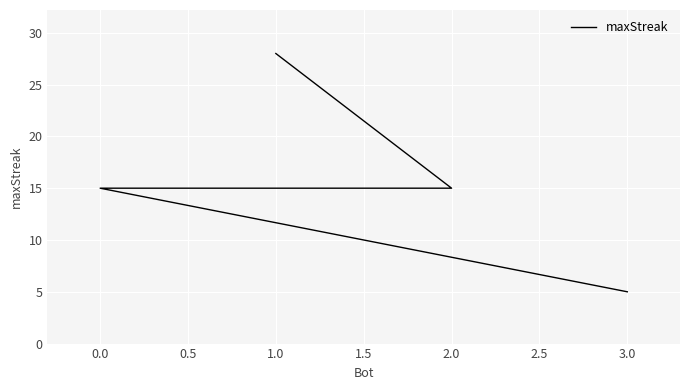

True or false: the data shows 15 at 0.0.

True